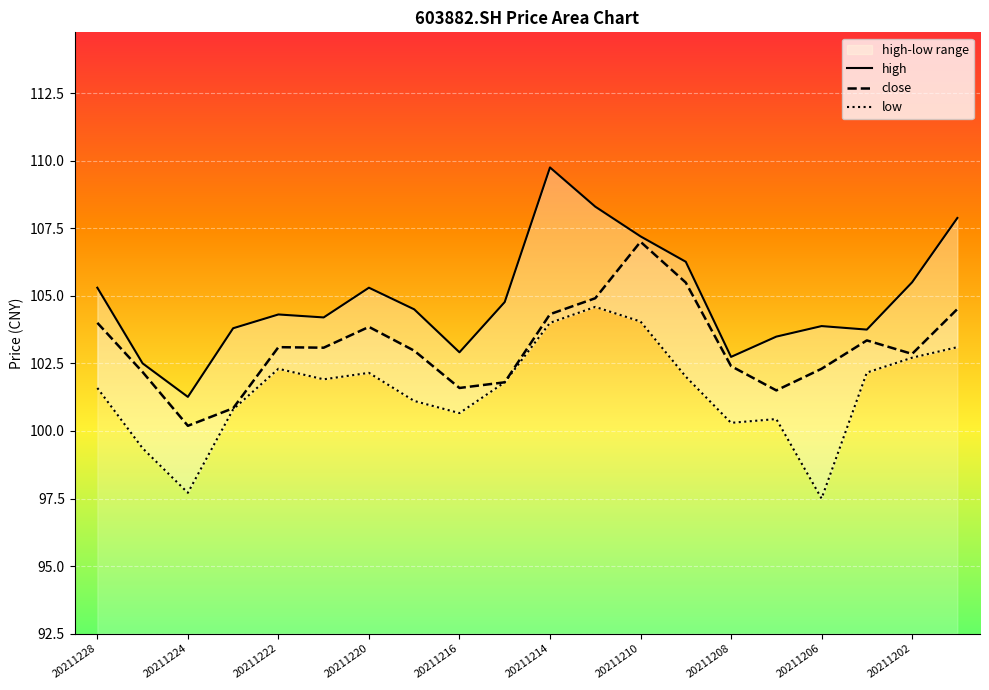

At how many categories does at least one series exceed 103?

16